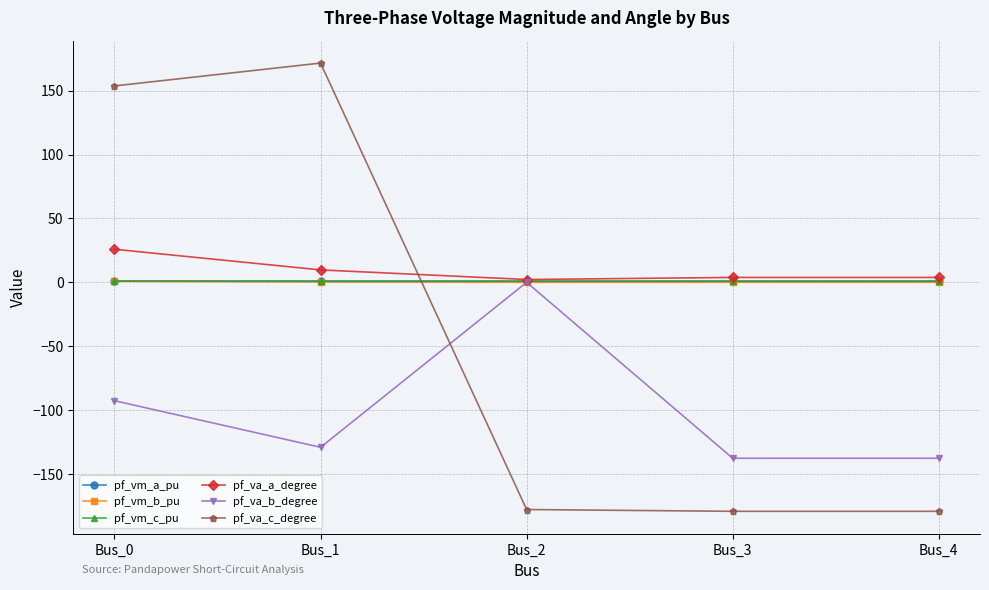

Where is pf_va_b_degree nearest to the value -68?

Bus_0